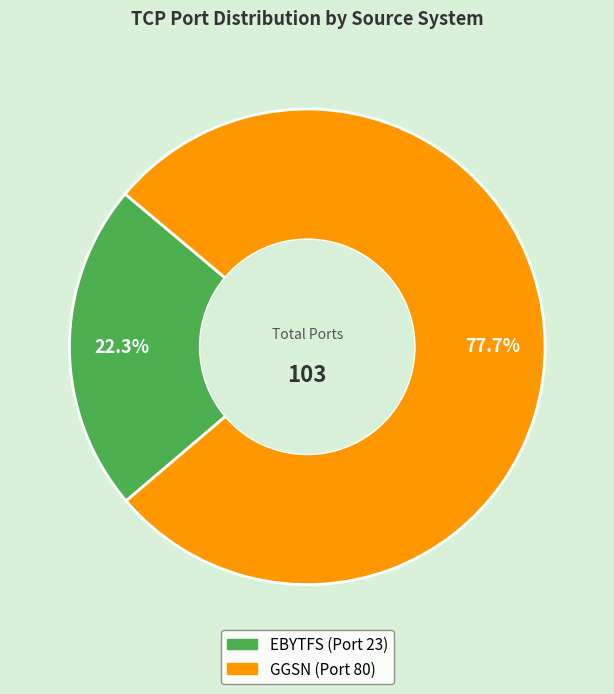

Count the number of slices in the pie.

2